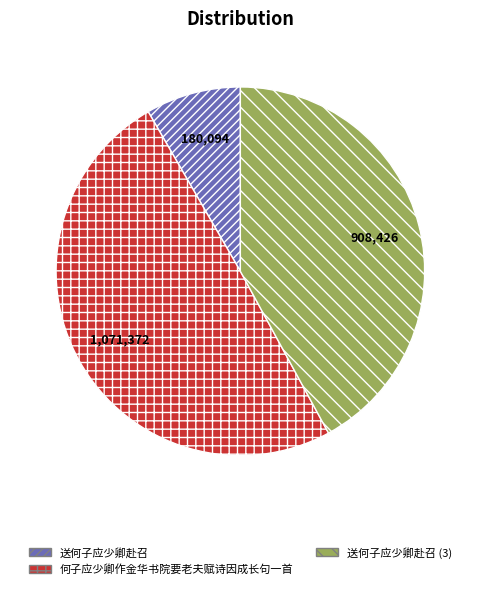

How many slices are in this pie chart?

3